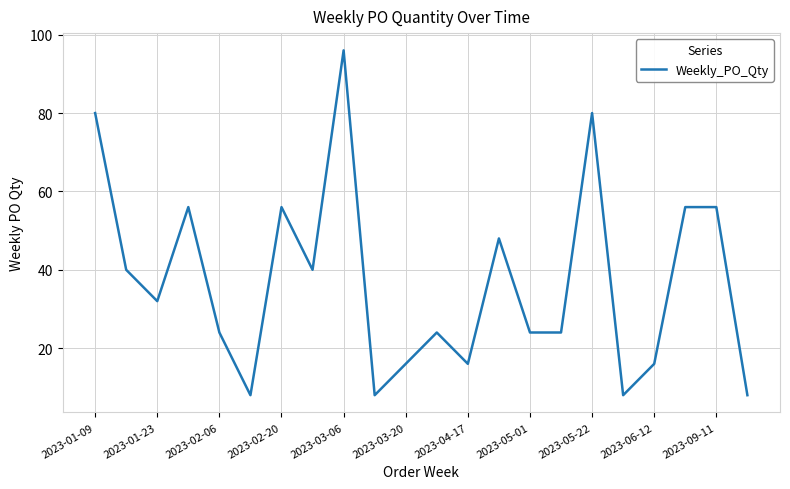

Reading left to right, extract all data points from this chart.

80	40	32	56	24	8	56	40	96	8	16	24	16	48	24	24	80	8	16	56	56	8